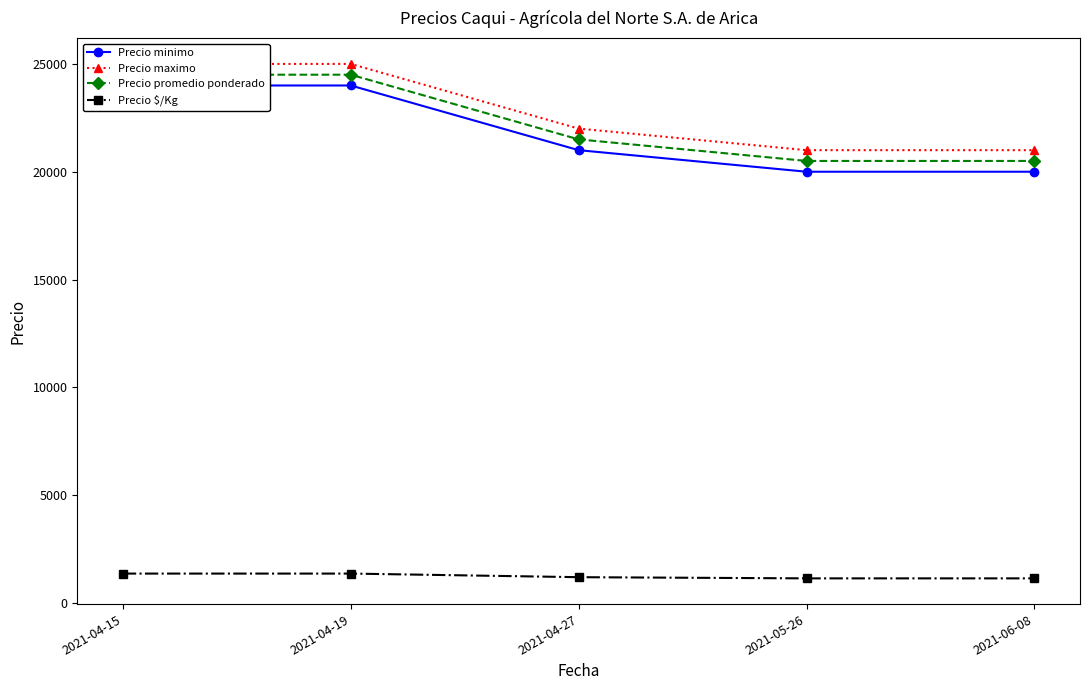

Reading left to right, extract all data points from this chart.

Precio minimo: 2021-04-15=24000	2021-04-19=24000	2021-04-27=21000	2021-05-26=20000	2021-06-08=20000
Precio maximo: 2021-04-15=25000	2021-04-19=25000	2021-04-27=22000	2021-05-26=21000	2021-06-08=21000
Precio promedio ponderado: 2021-04-15=24500	2021-04-19=24500	2021-04-27=21500	2021-05-26=20500	2021-06-08=20500
Precio $/Kg: 2021-04-15=1361	2021-04-19=1361	2021-04-27=1194	2021-05-26=1139	2021-06-08=1139